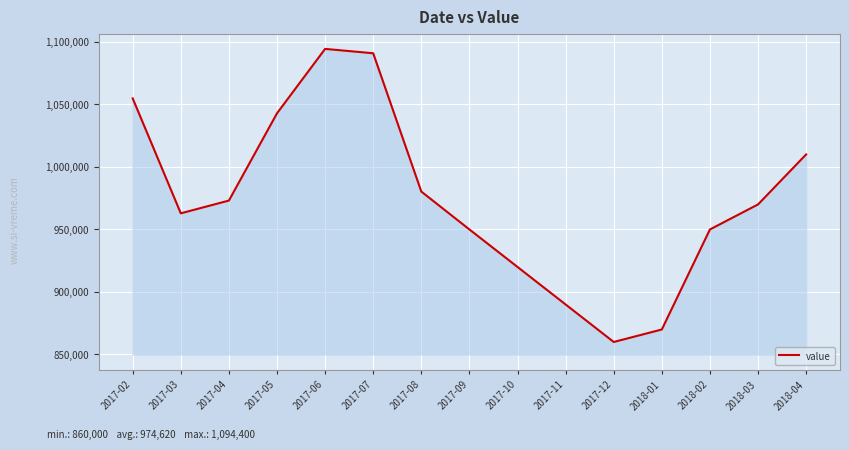

What is the maximum value shown in the chart?

1094400